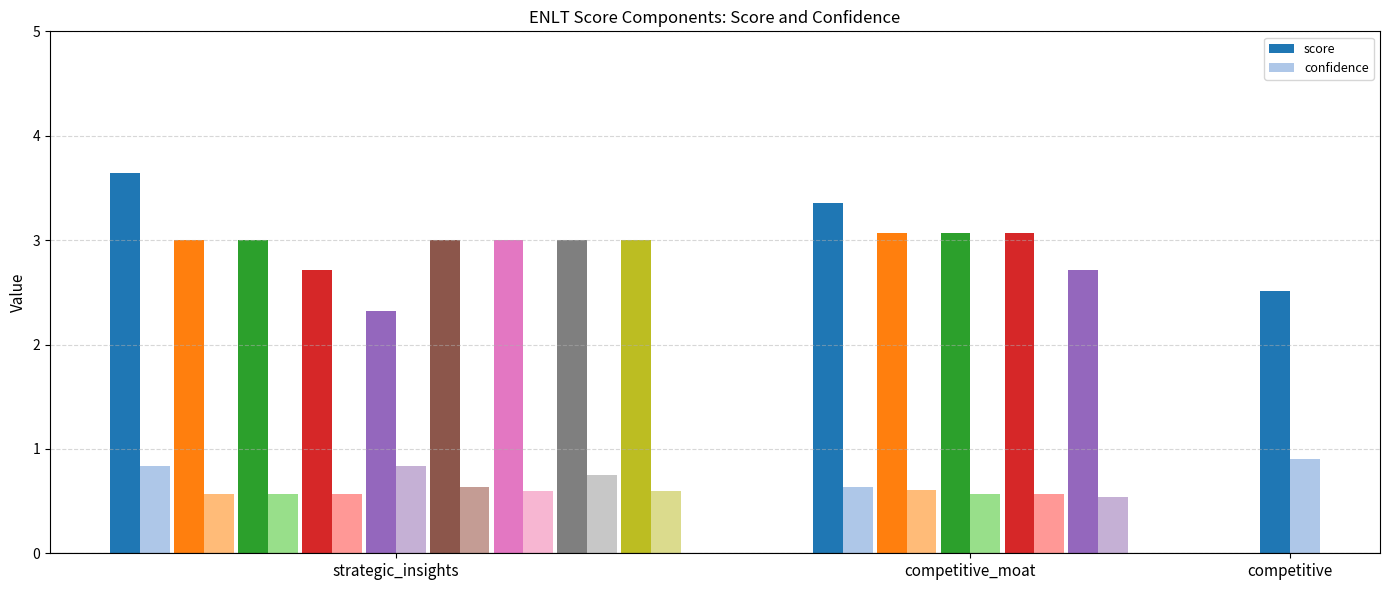

What is the maximum value shown in the chart?

3.6